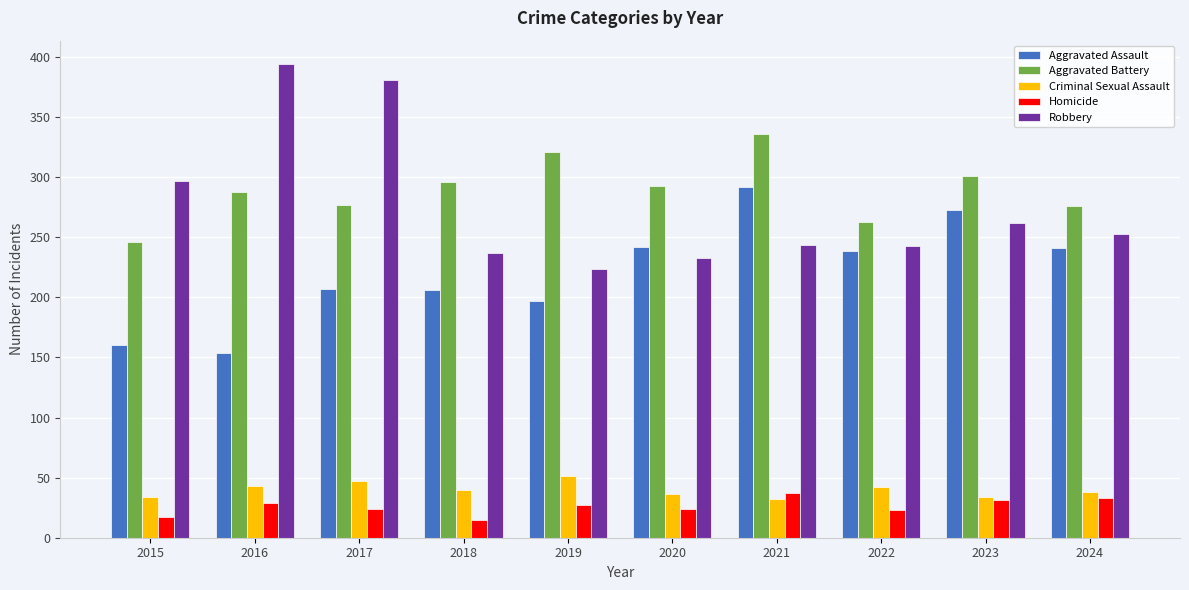

Does the chart contain stacked bars?

No